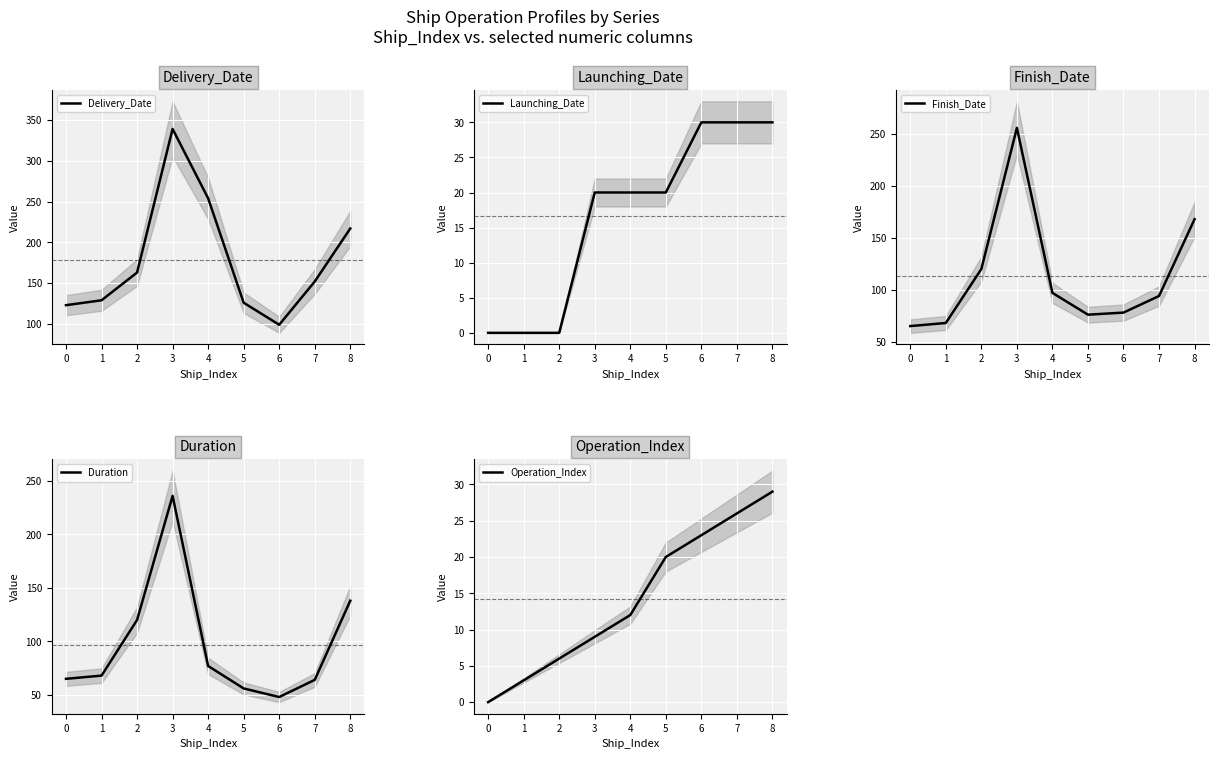

Is it true that Delivery_Date equals 150 at 8?

False